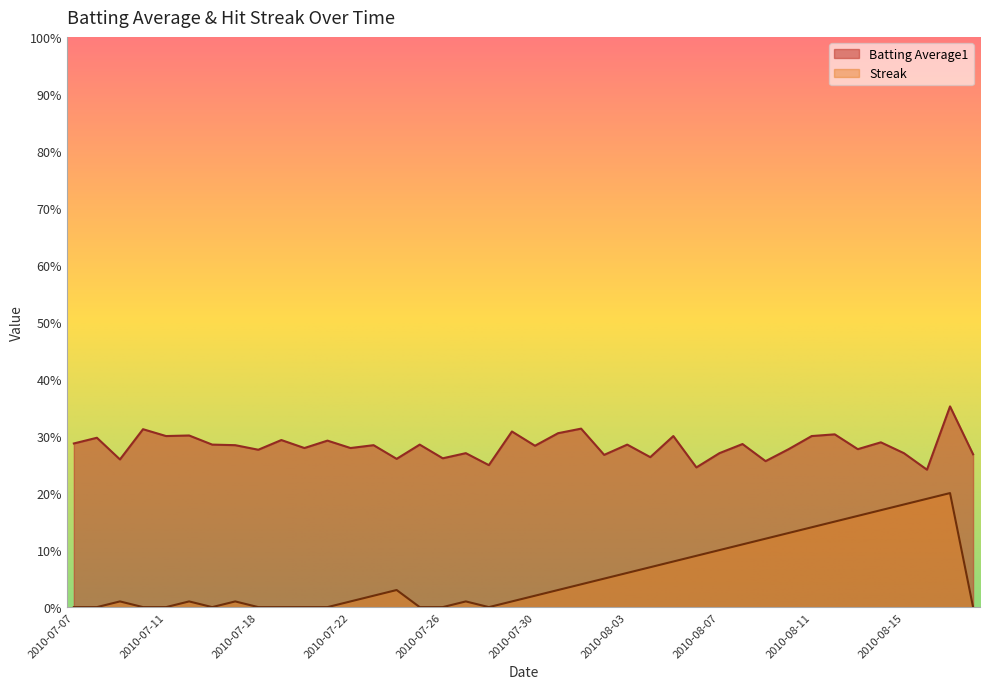

How many distinct data groups are displayed?

2